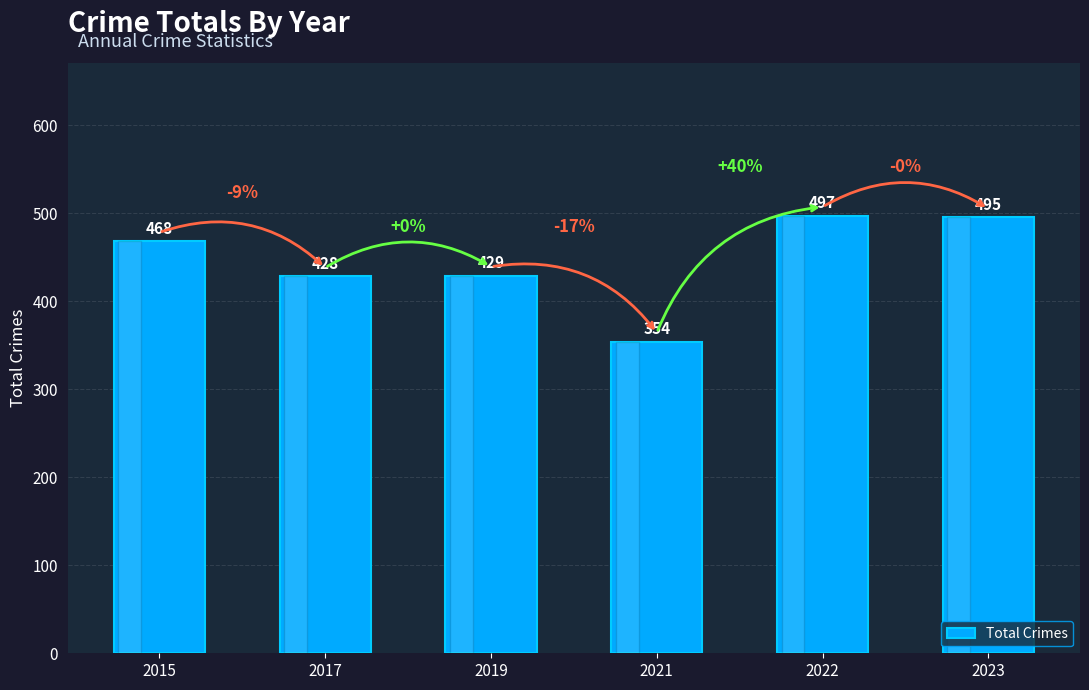

Which label corresponds to the smallest value in the chart?

2021